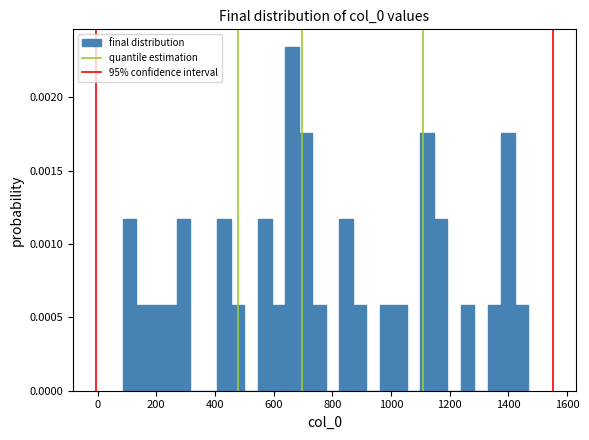

Read against the x-axis, roughly where is the centre of the tallest bar?

660